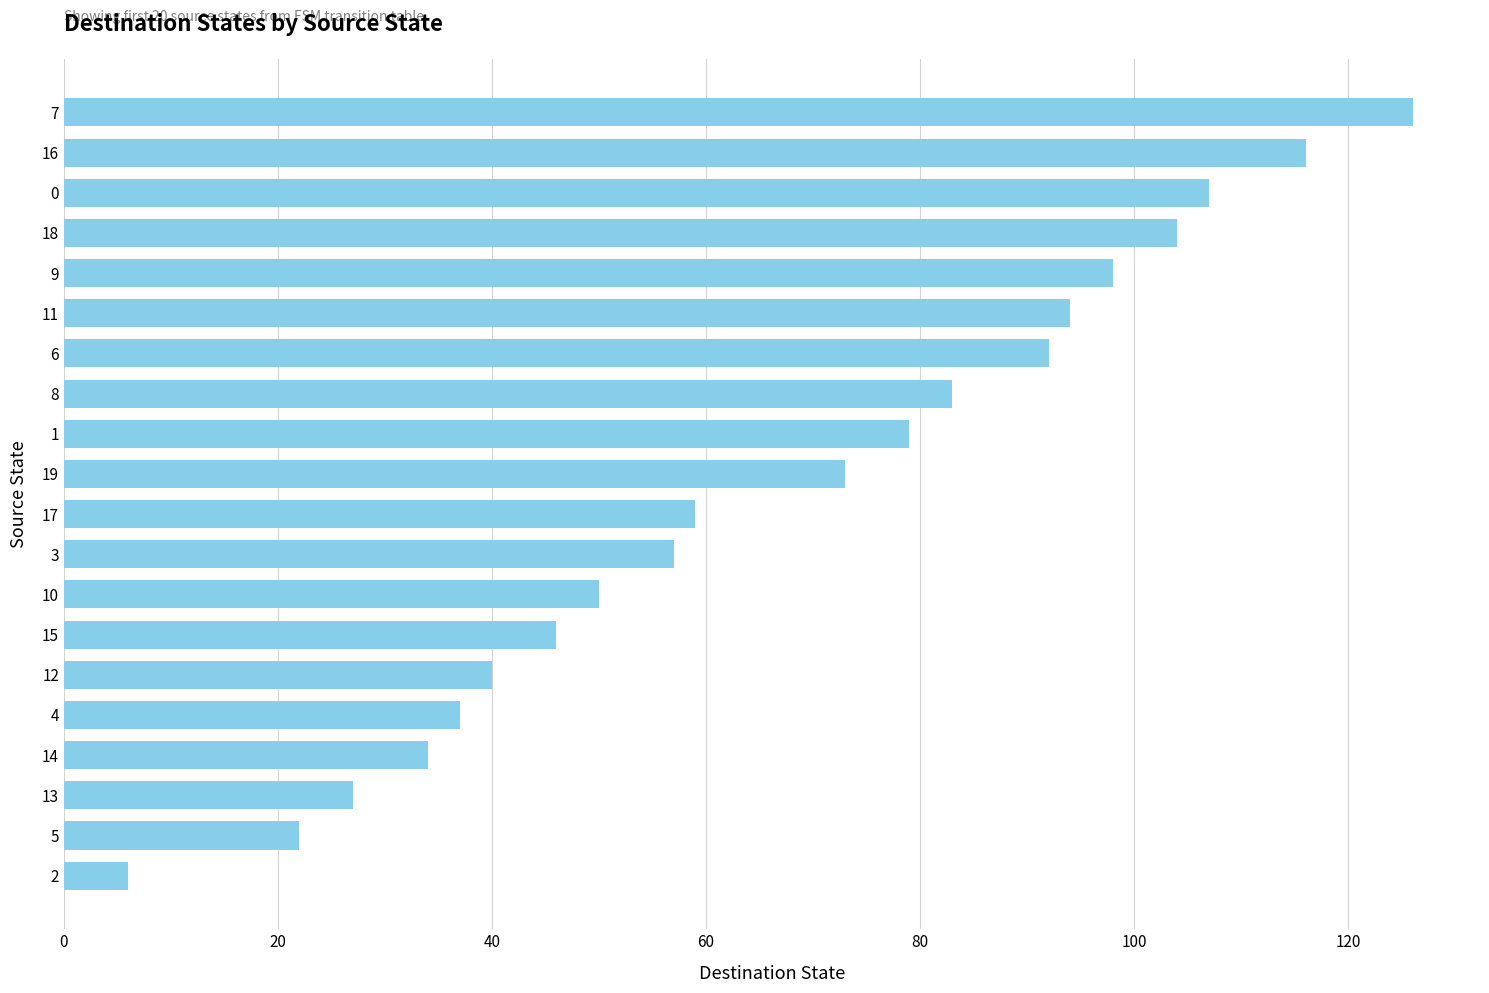

List the labels in order of value, largest first.

7, 16, 0, 18, 9, 11, 6, 8, 1, 19, 17, 3, 10, 15, 12, 4, 14, 13, 5, 2